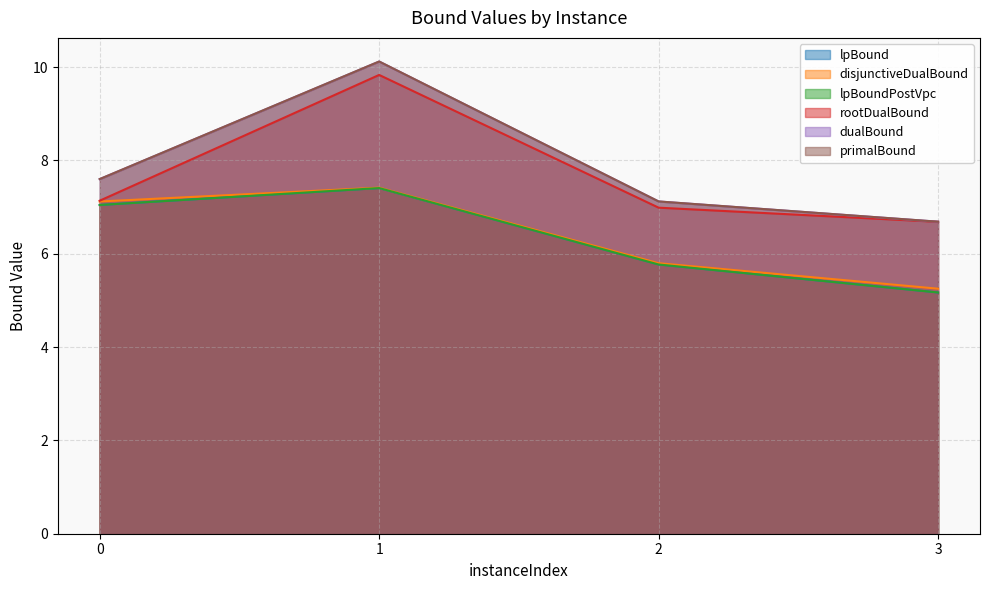

Rank the series at 0 from highest to lowest value.

primalBound, dualBound, rootDualBound, disjunctiveDualBound, lpBound, lpBoundPostVpc